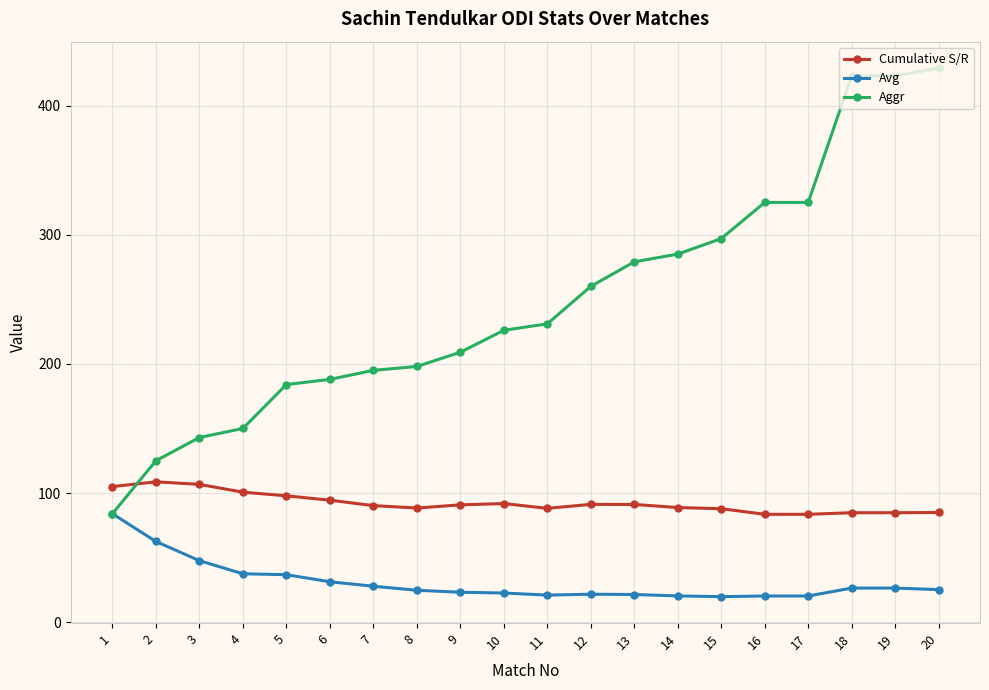

True or false: Avg and Cumulative S/R cross at least once.

False